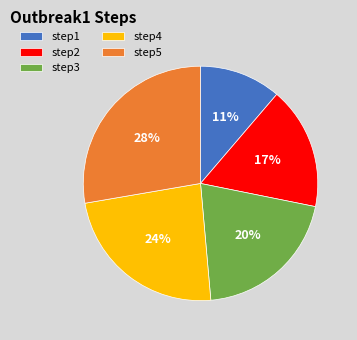

Is there a majority slice in this chart?

No